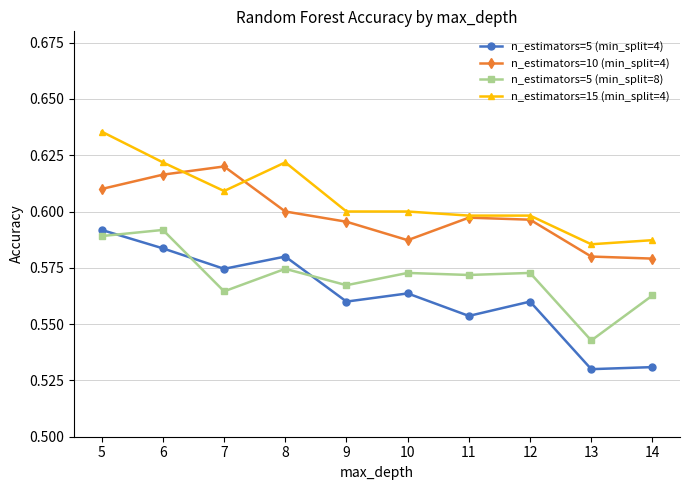

Which series has the largest total across all categories?

n_estimators=15 (min_split=4)